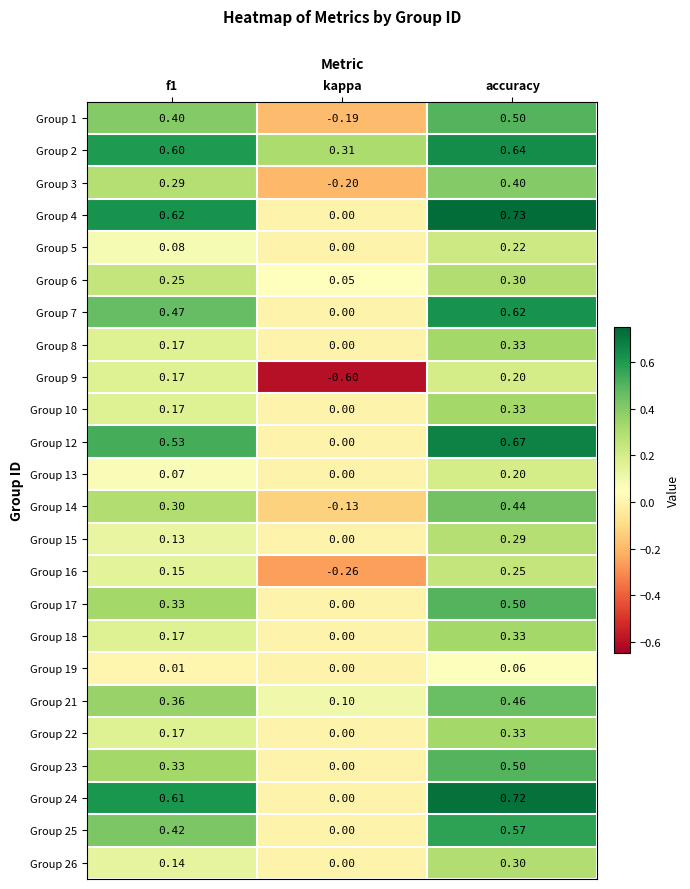

Which label corresponds to the largest value in the chart?

accuracy